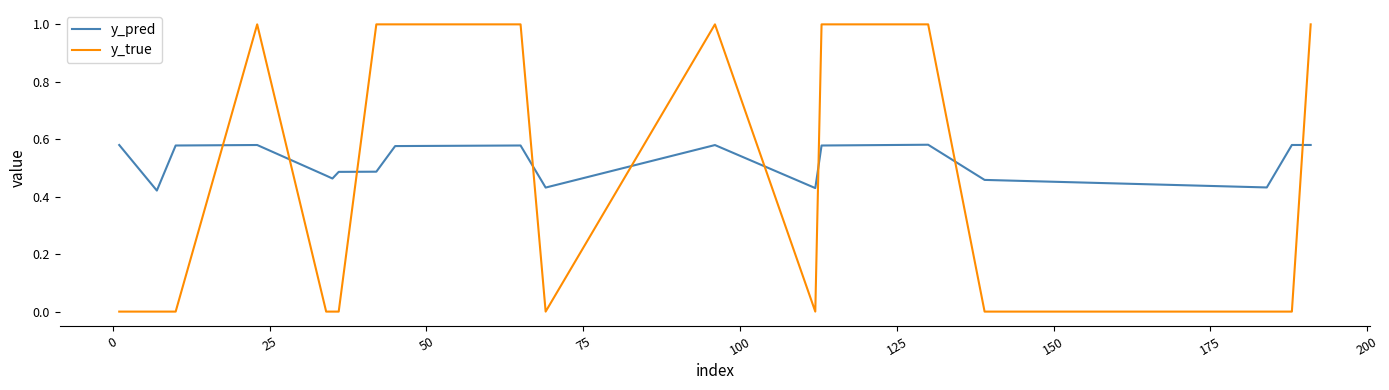

What is the greatest value displayed?

1.0